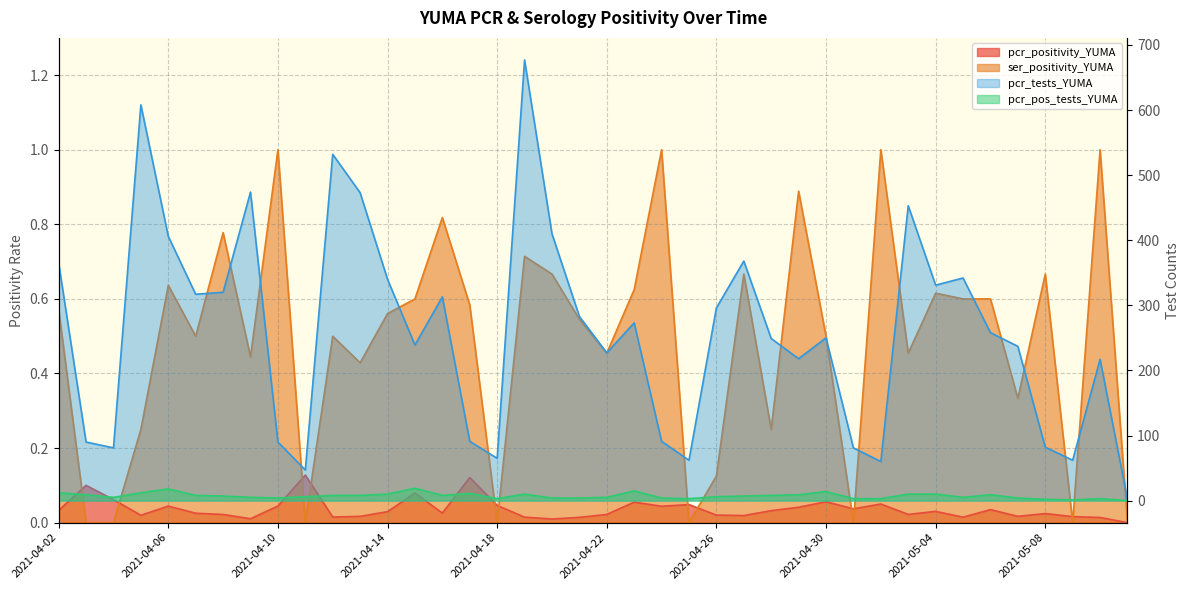

True or false: pcr_pos_tests_YUMA and pcr_tests_YUMA intersect in this chart.

False